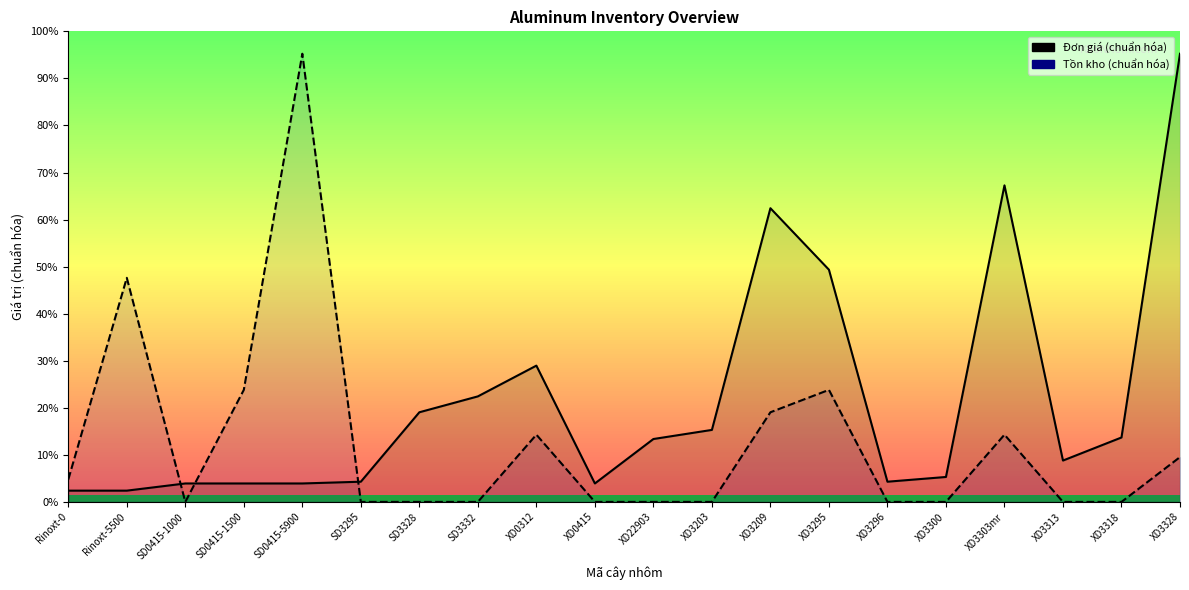

At which category does the chart reach its minimum across all series?

SD0415-1000